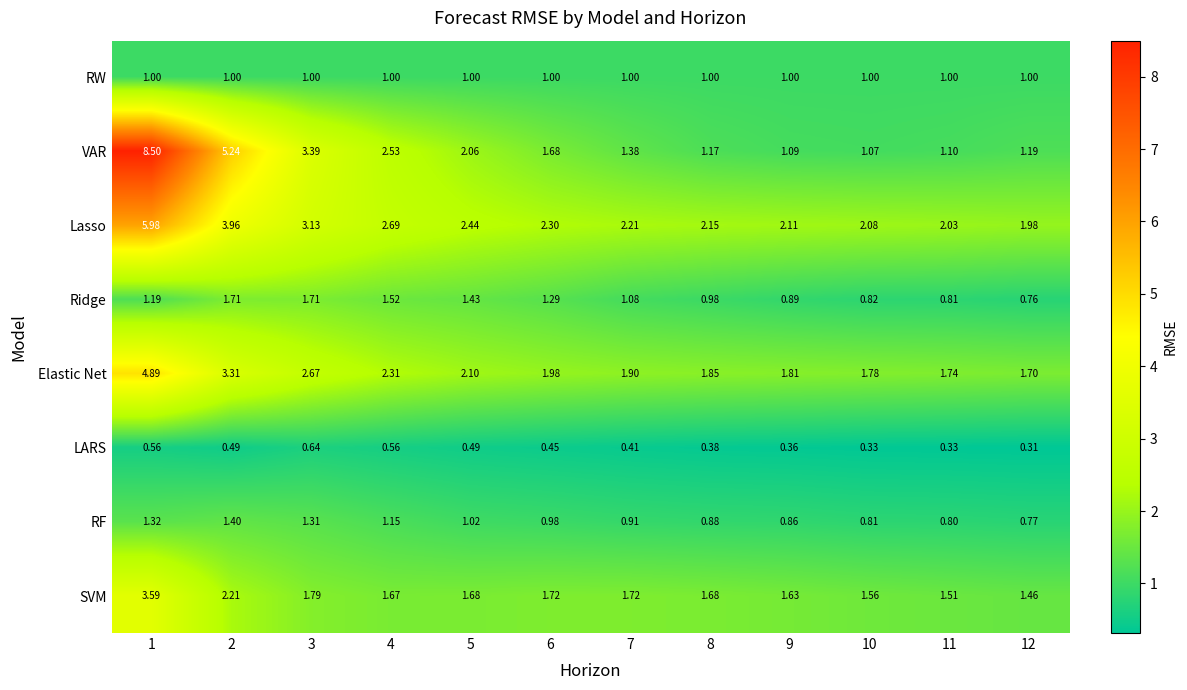

Is the value of Elastic Net at 2 greater than the value of SVM at 2?

Yes